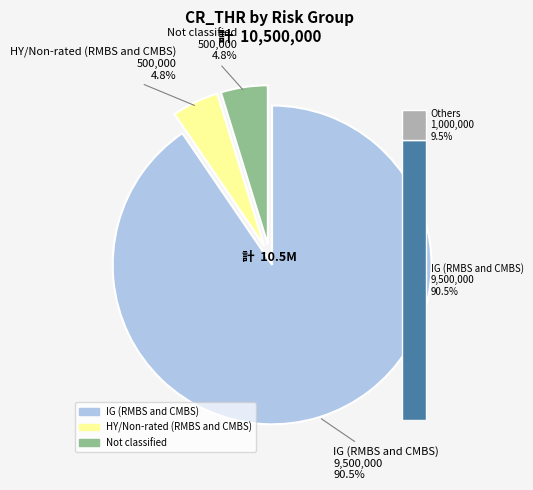

What is the total percentage of Not classified and IG (RMBS and CMBS)?

95.2%